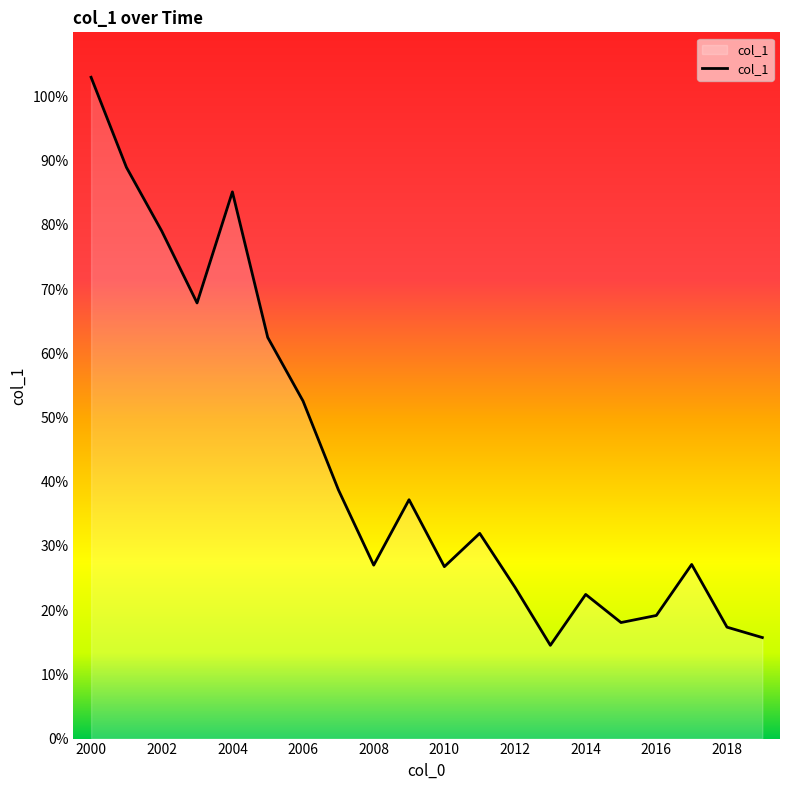

What is the minimum value shown in the chart?

0.1